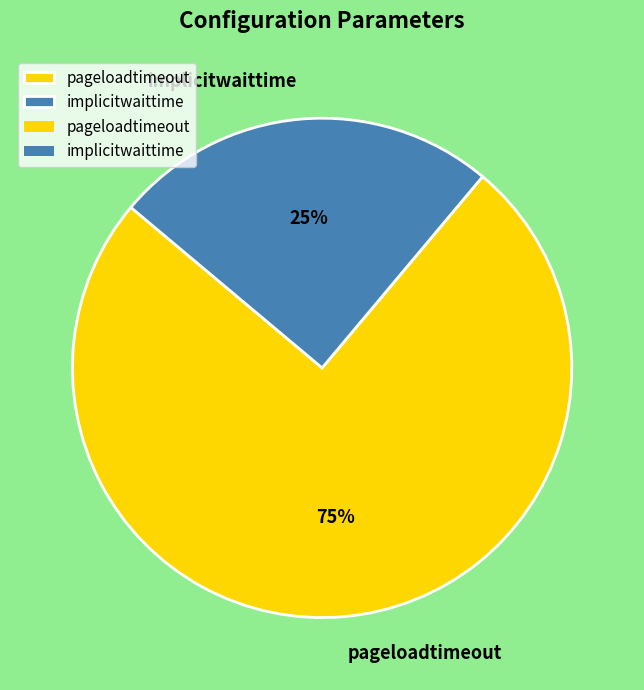

Which category has the smallest portion of the pie?

implicitwaittime